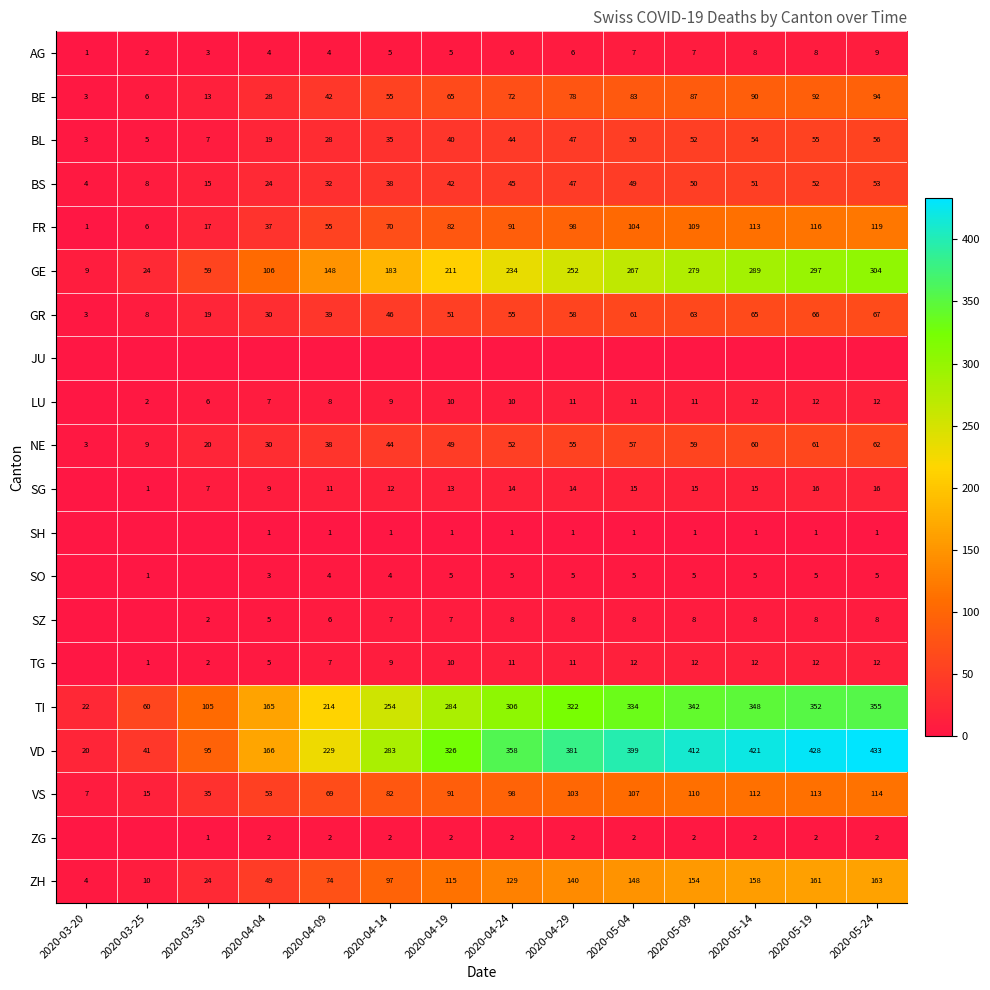

What is the approximate value of BL at 2020-04-24, to the nearest 10?

40